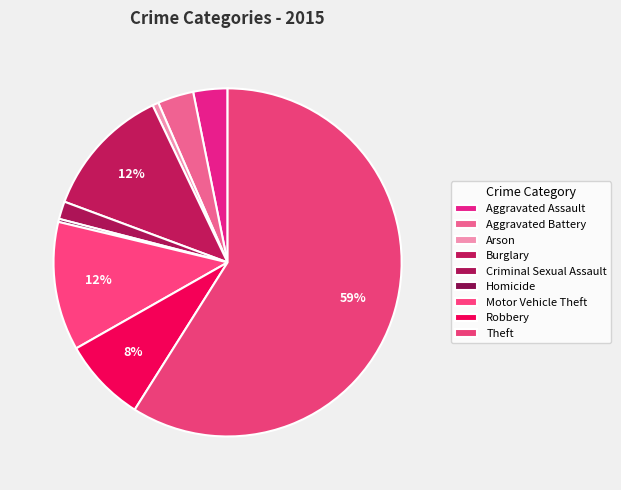

To the nearest percent, what is the combined percentage of Motor Vehicle Theft and Aggravated Battery?

15%